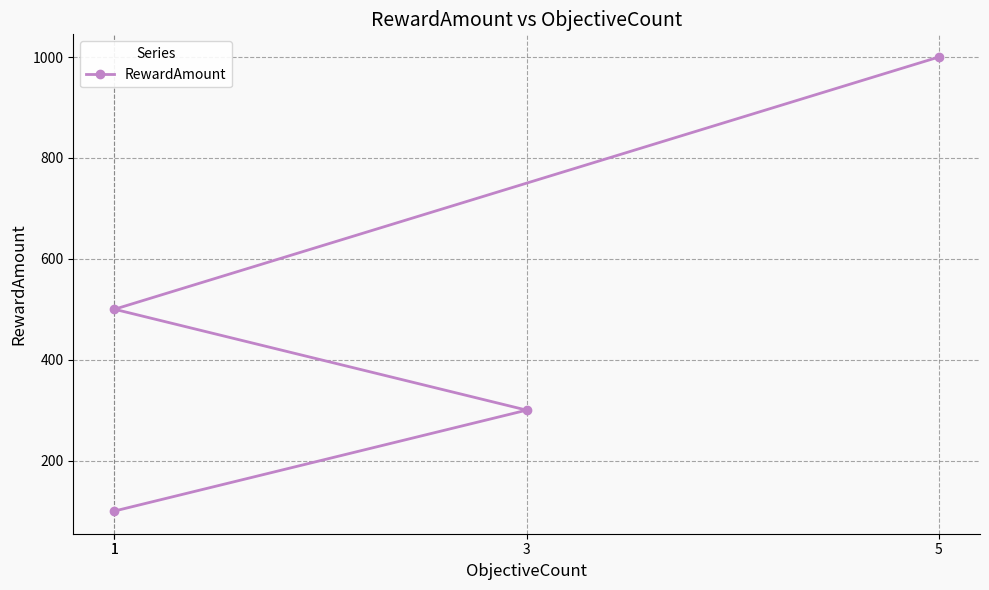

What is the label of the 2nd point from the right?

1